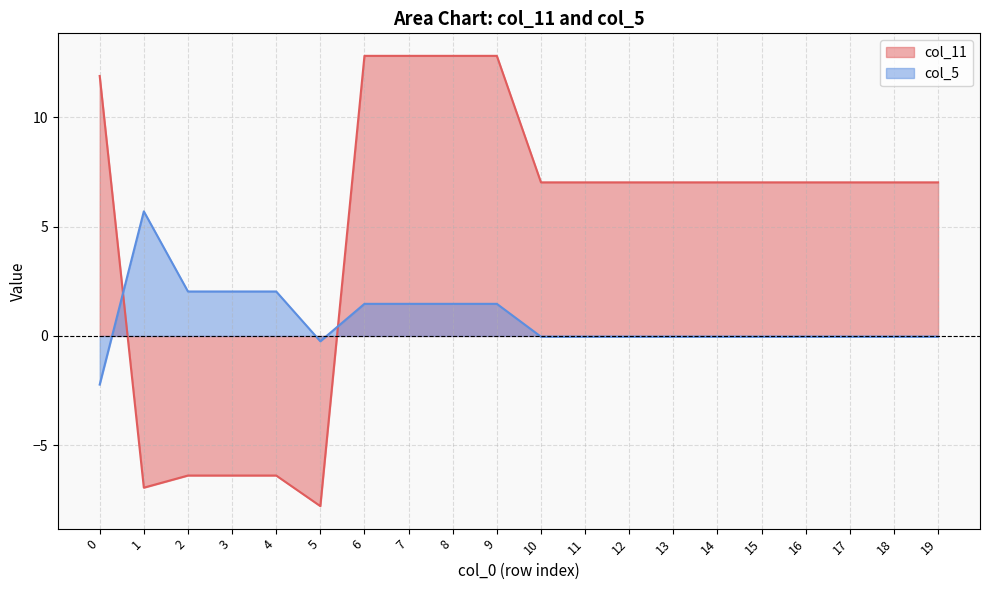

Reading left to right, transcribe all the data shown in this chart.

col_11: 0=11.9	1=-6.9	2=-6.4	3=-6.4	4=-6.4	5=-7.8	6=12.8	7=12.8	8=12.8	9=12.8	10=7.0	11=7.0	12=7.0	13=7.0	14=7.0	15=7.0	16=7.0	17=7.0	18=7.0	19=7.0
col_5: 0=-2.2	1=5.7	2=2.0	3=2.0	4=2.0	5=-0.2	6=1.5	7=1.5	8=1.5	9=1.5	10=-0.0	11=-0.0	12=-0.0	13=-0.0	14=-0.0	15=-0.0	16=-0.0	17=-0.0	18=-0.0	19=-0.0